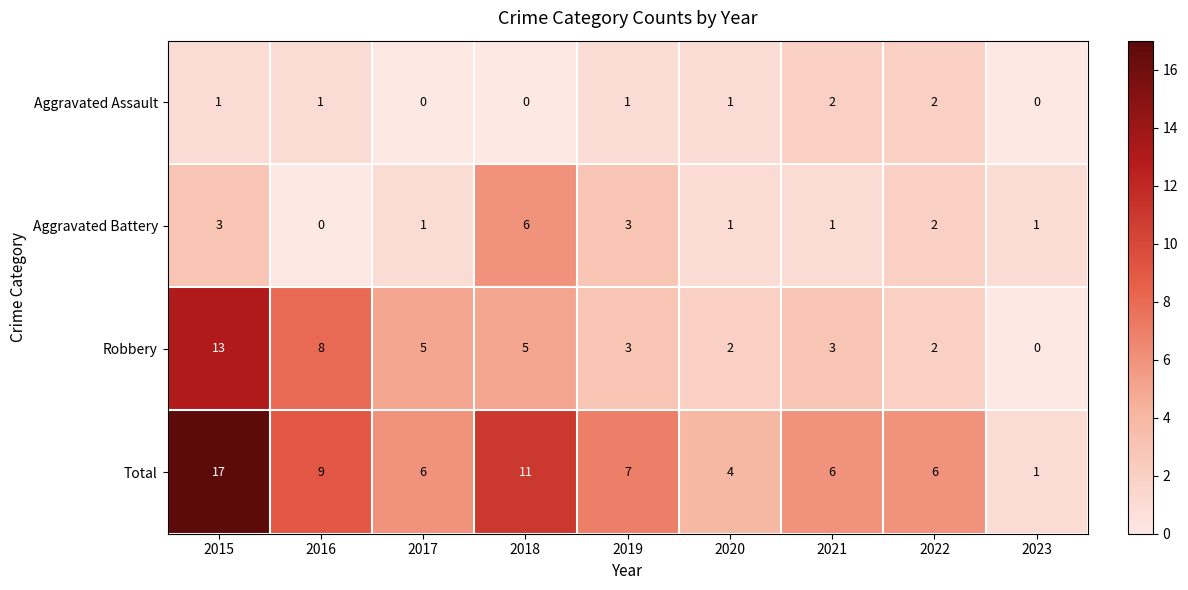

At which label does Robbery first exceed 3?

2015